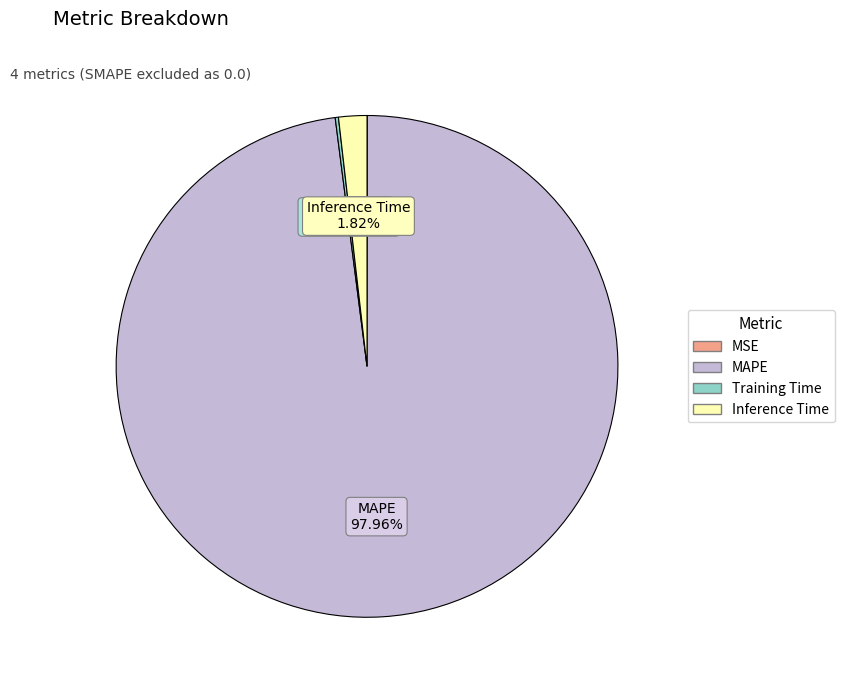

Combined, what portion of the pie is Inference Time and MAPE?

99.8%